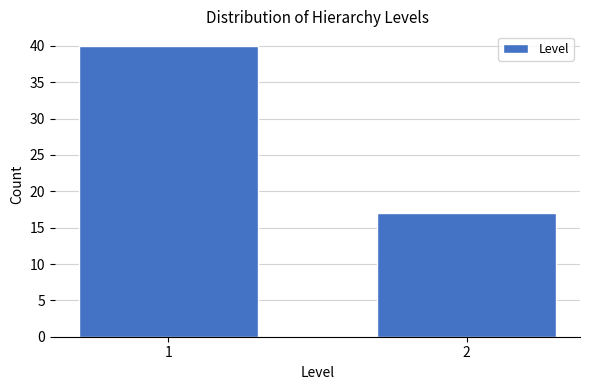

Reading right to left, transcribe all the data shown in this chart.

2=17	1=40